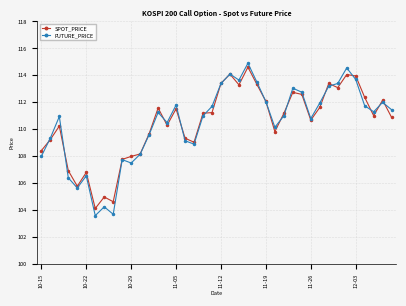

True or false: FUTURE_PRICE has more than 2 interior local peaks.

True